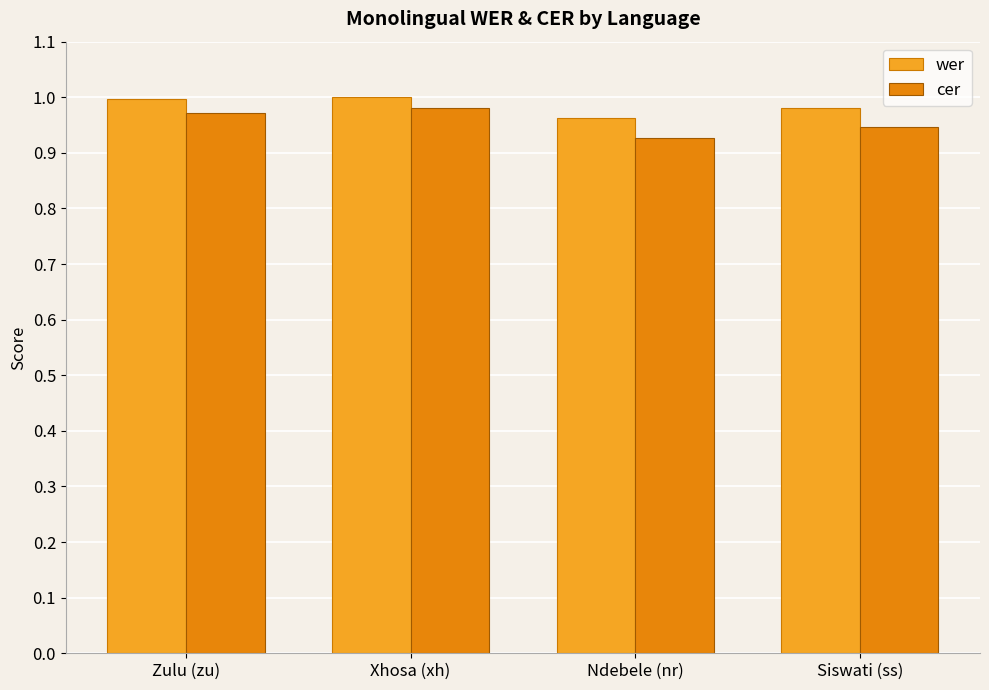

Is it true that cer equals 0.4 at Siswati (ss)?

False